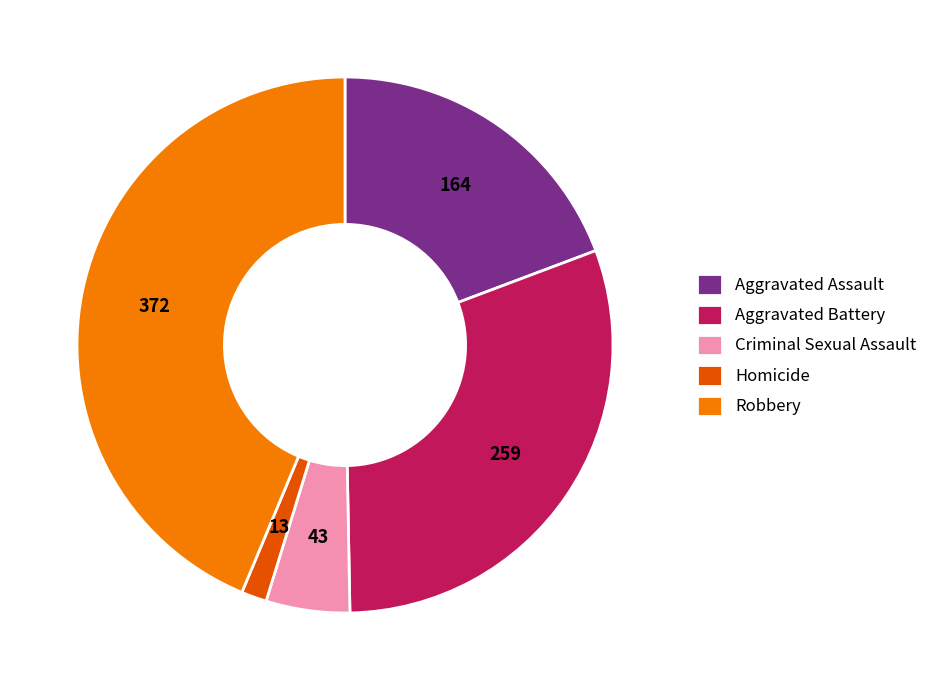

How many segments does this pie chart have?

5